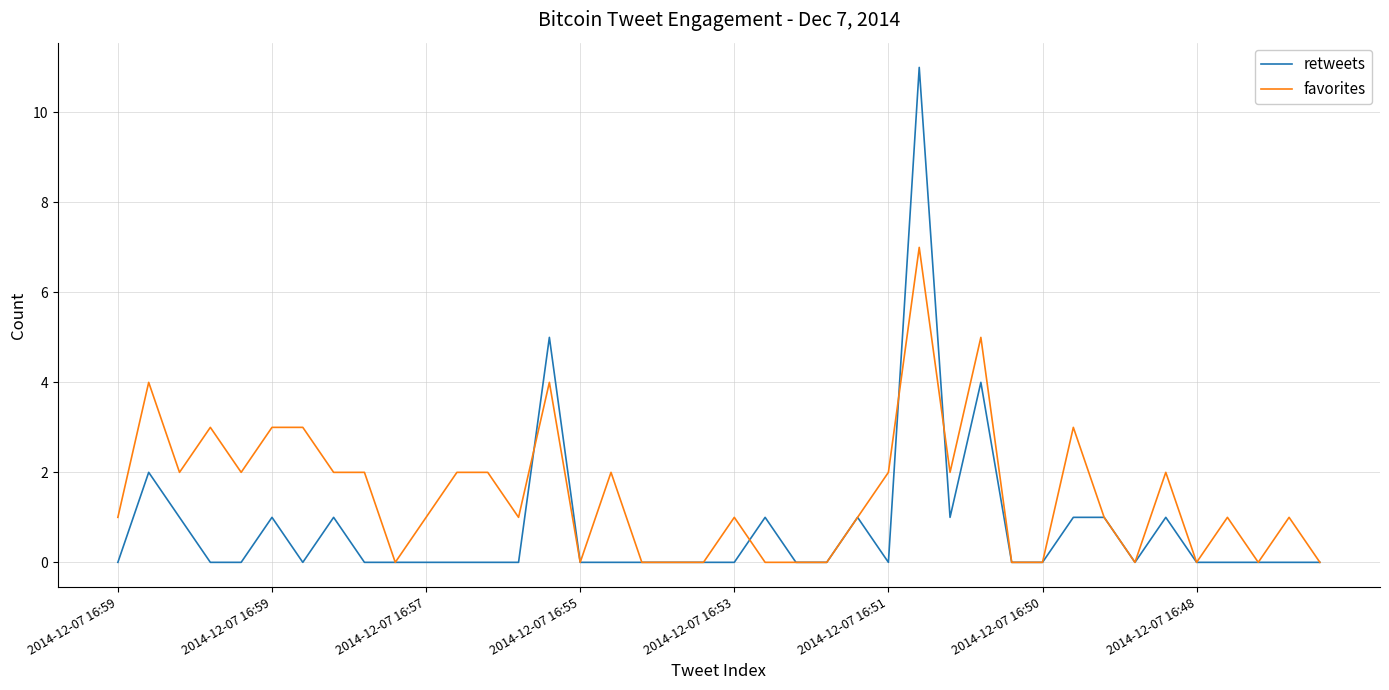

How many lines are shown in the chart?

2